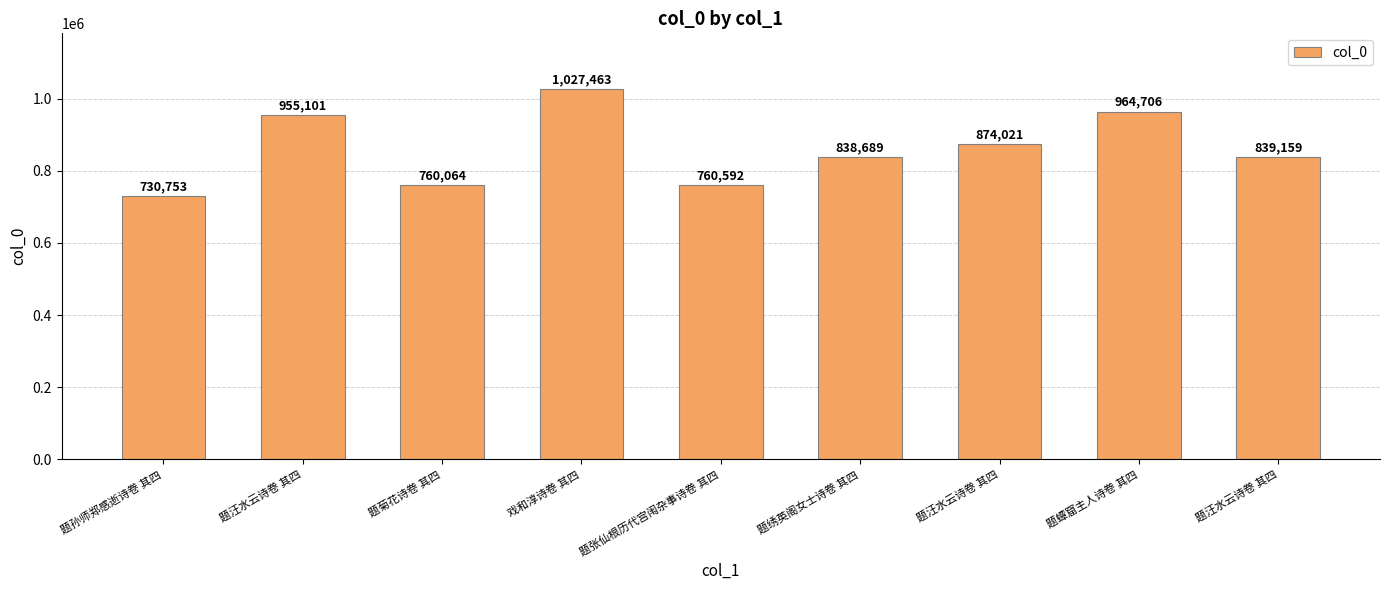

Is it true that the value at 题蟫窟主人诗卷 其四 is 609246?

False